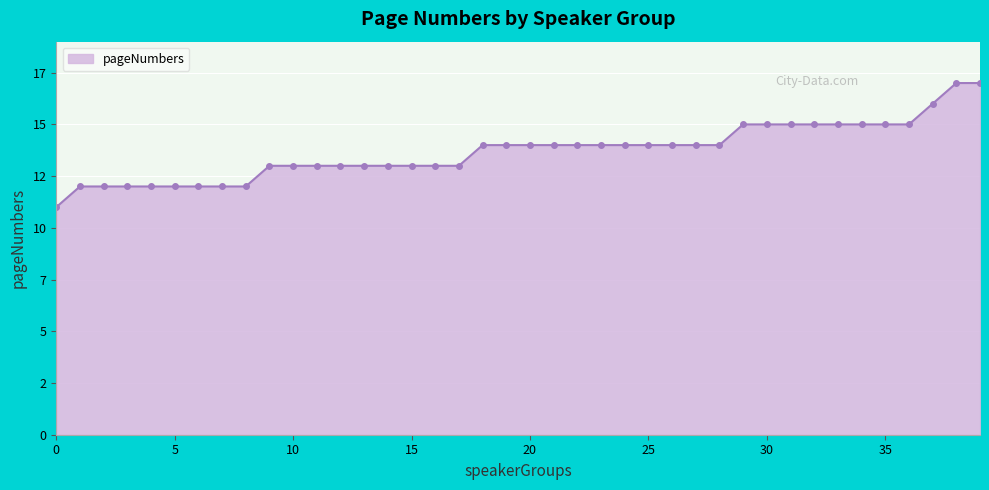

Does the chart have visible grid lines?

Yes